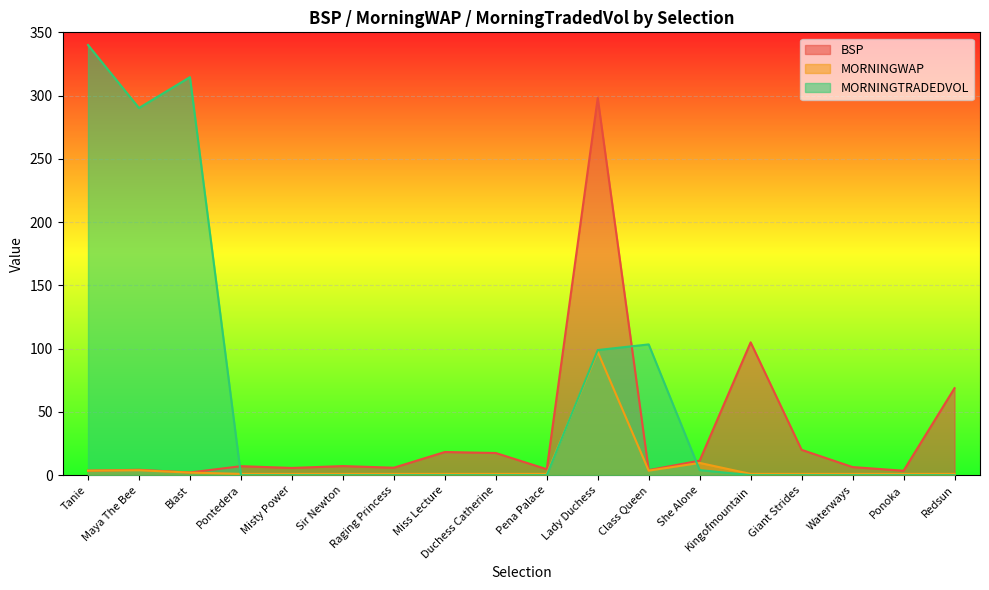

True or false: BSP and MORNINGWAP cross at least once.

False